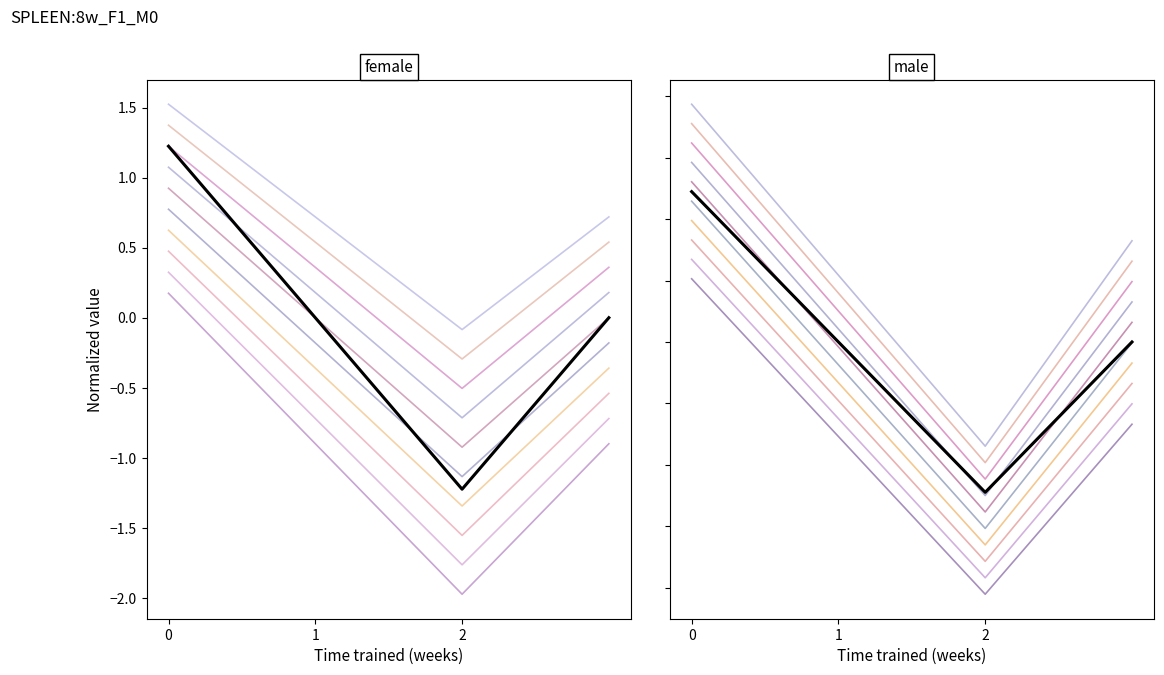

Does the chart display data point markers on the line(s)?

No